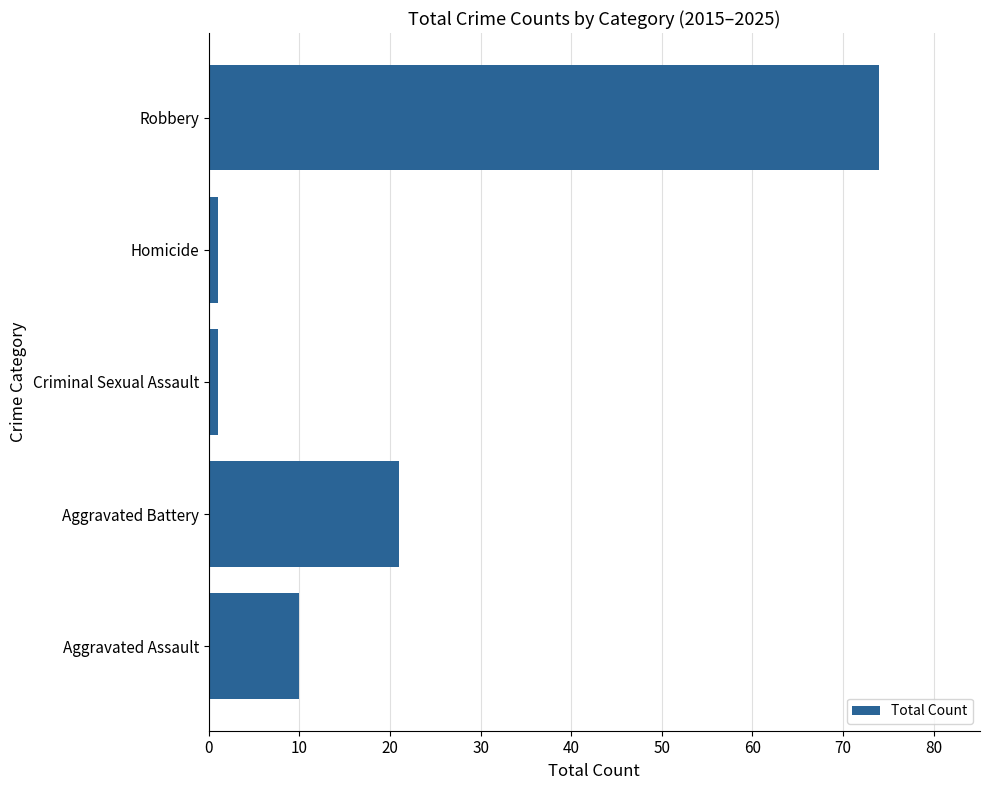

Reading bottom to top, extract all data points from this chart.

10	21	1	1	74